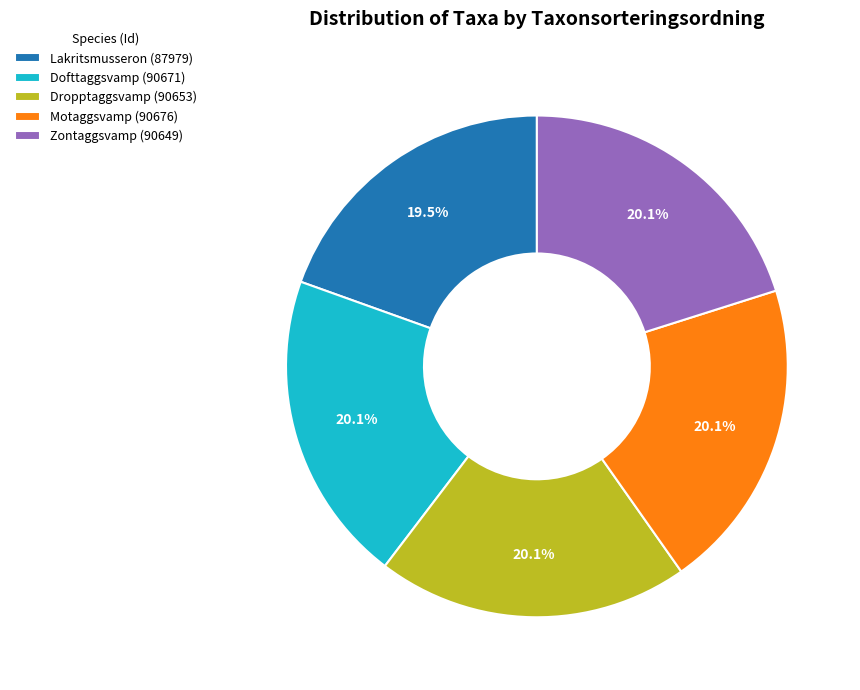

How many segments does this pie chart have?

5